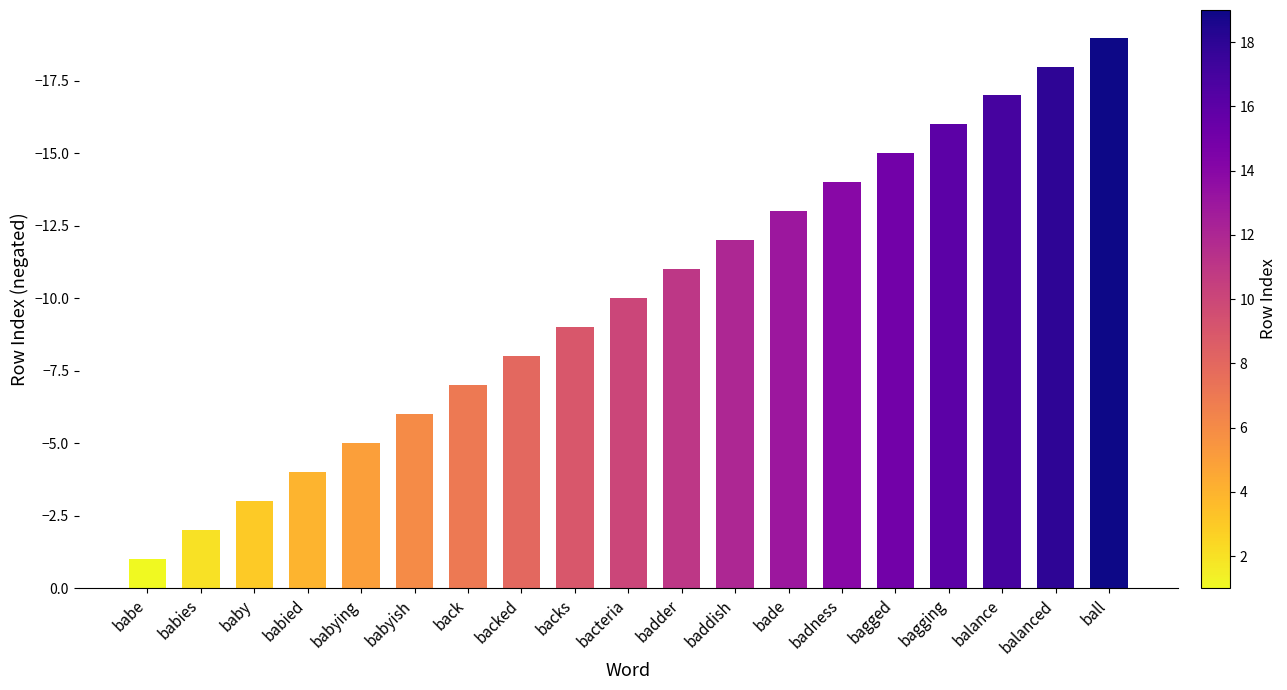

Are the bars grouped side by side (vs. stacked)?

No